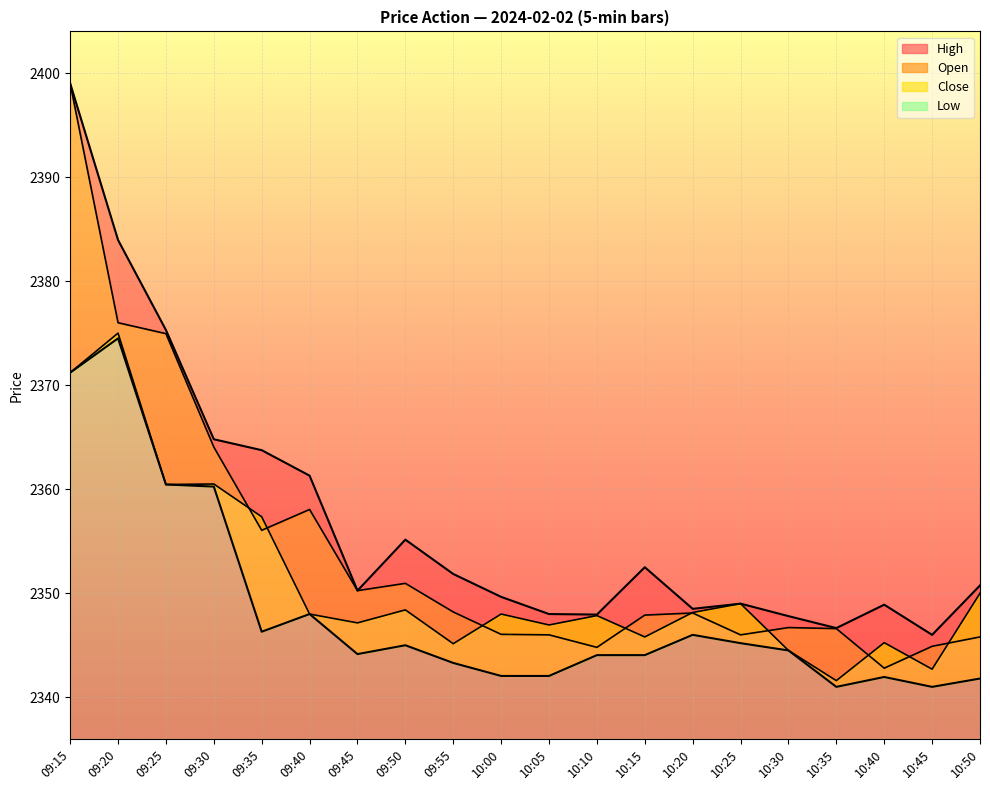

The Low series shows 2344.1 at 10:10. True or false?

True